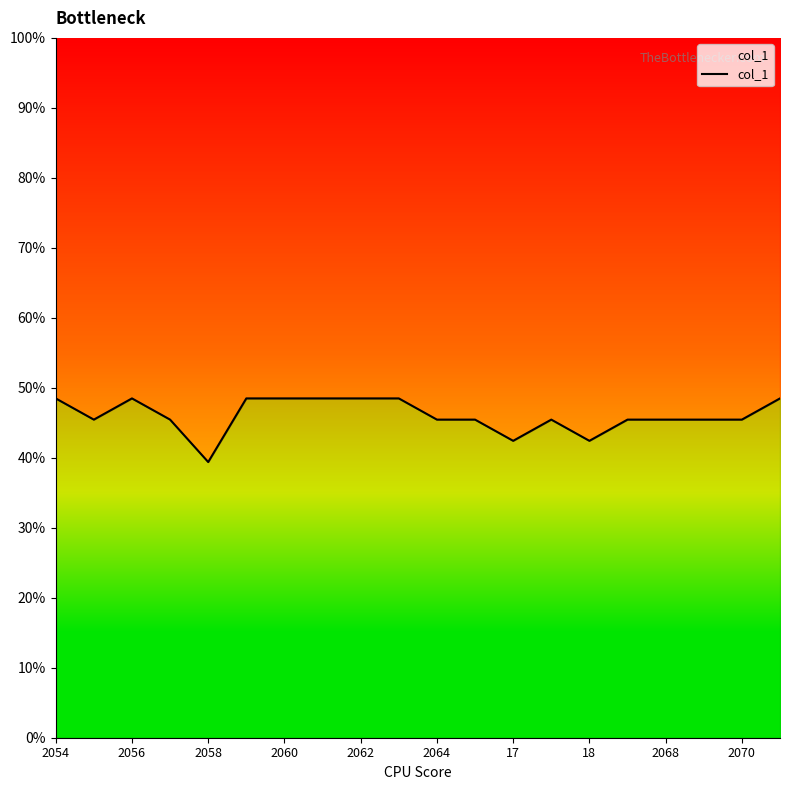

Which has a higher value, 18 or 2070?

2070